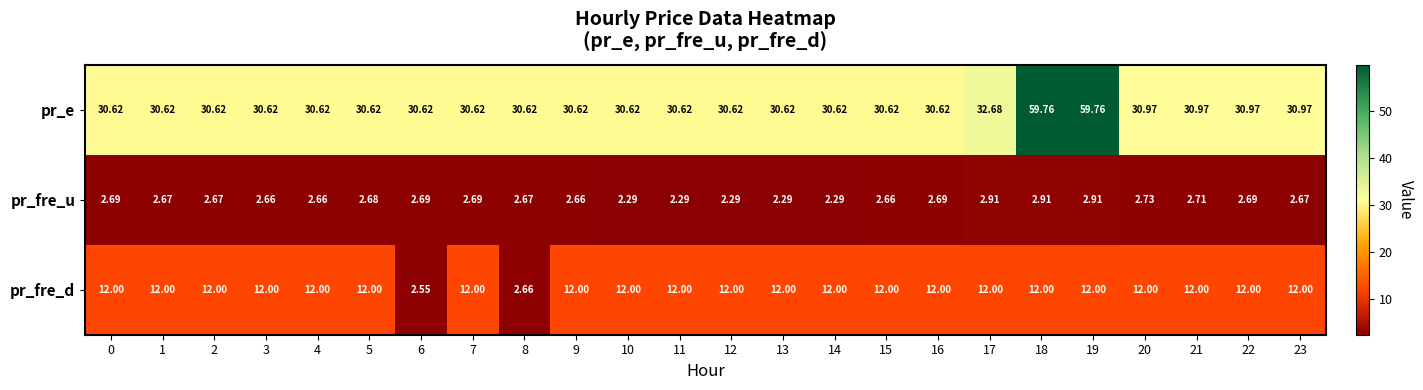

Which series changed the most between 16 and 21?

pr_e